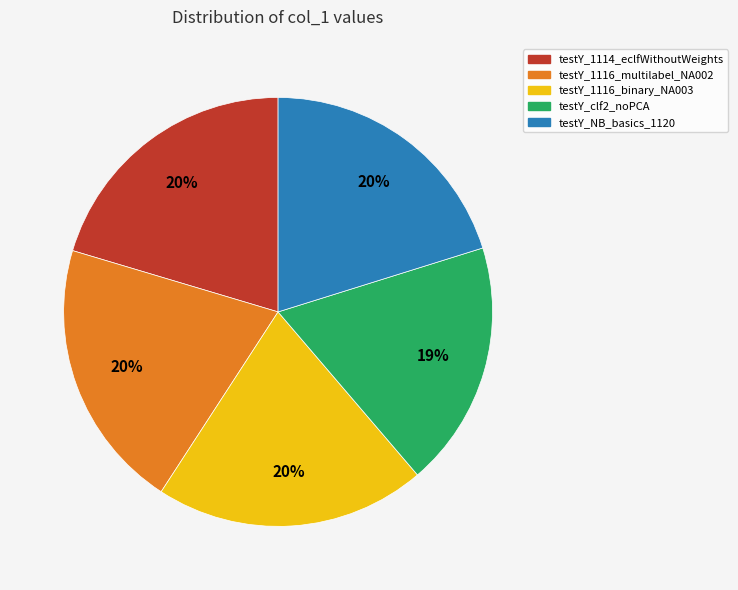

How many segments does this pie chart have?

5